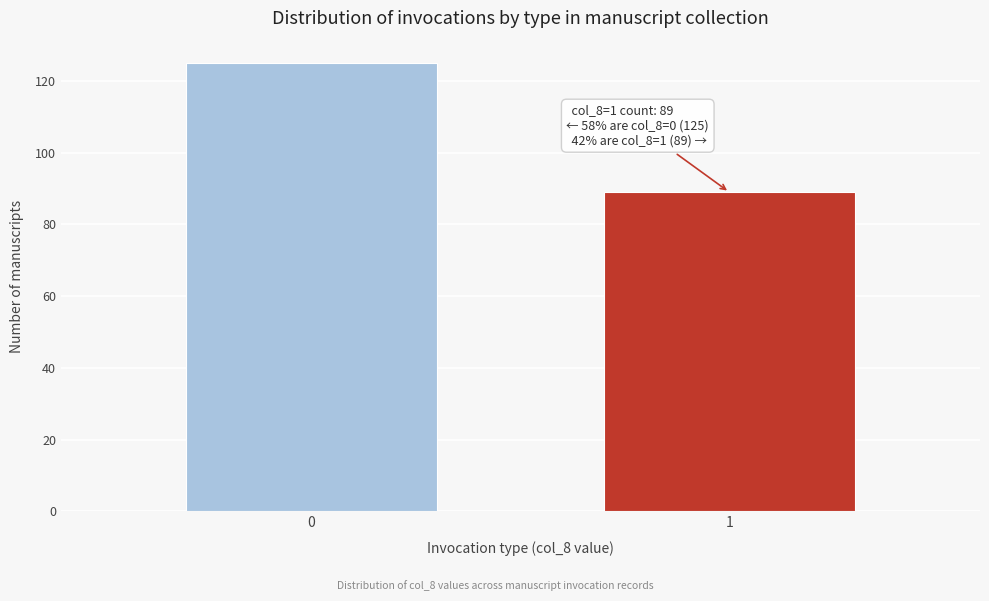

Reading right to left, extract all data points from this chart.

1=89	0=125